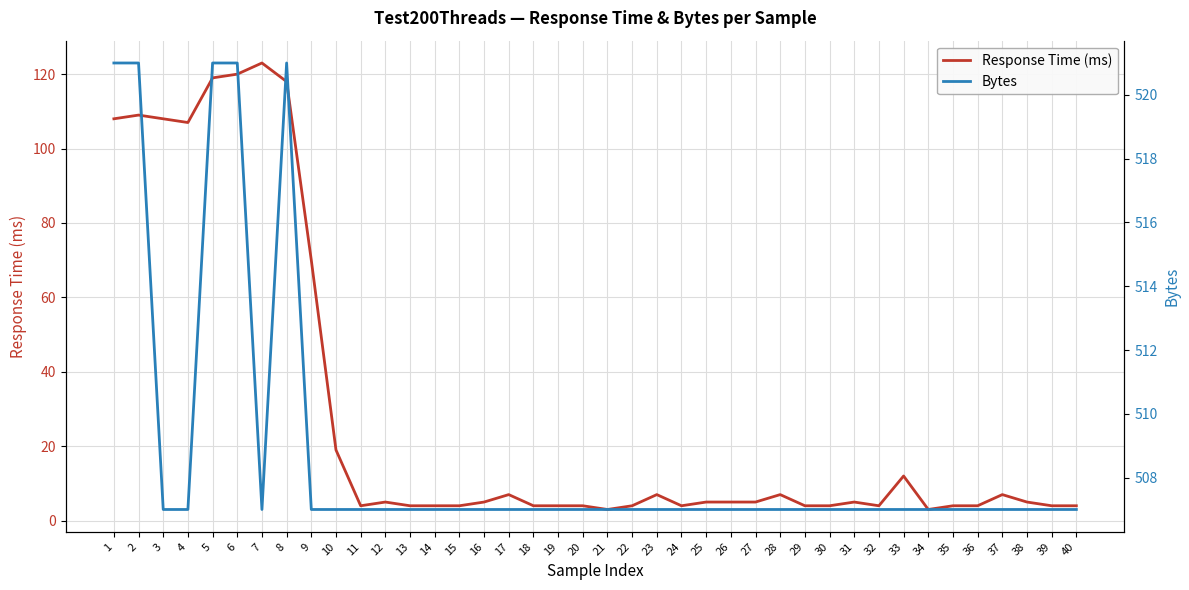

True or false: Response Time (ms) and Bytes intersect in this chart.

False